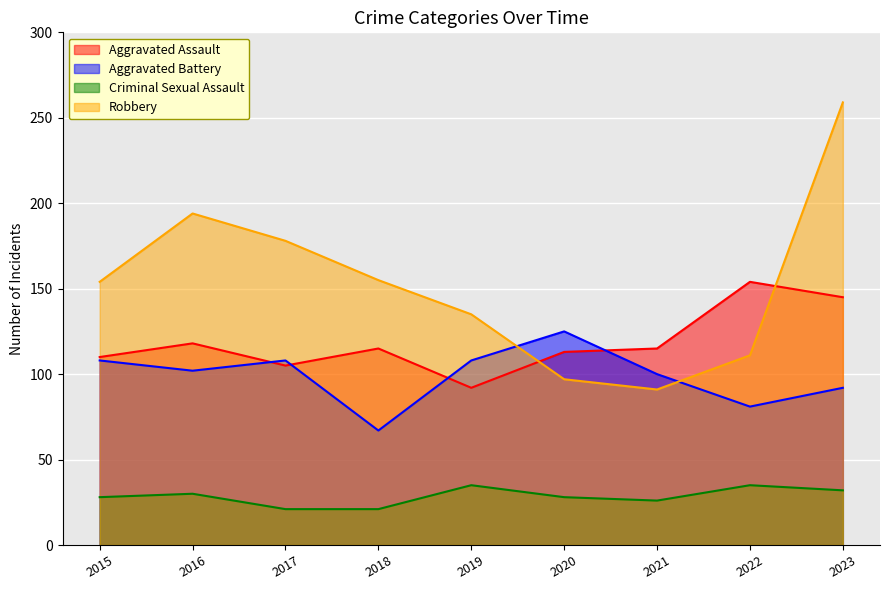

What is the average value of the Aggravated Assault series?

119